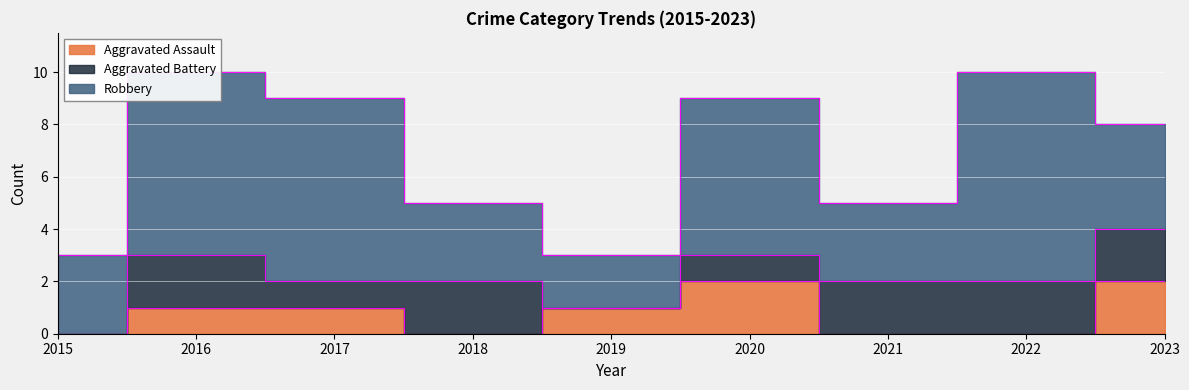

Is it true that Aggravated Battery equals 3 at 2021?

False